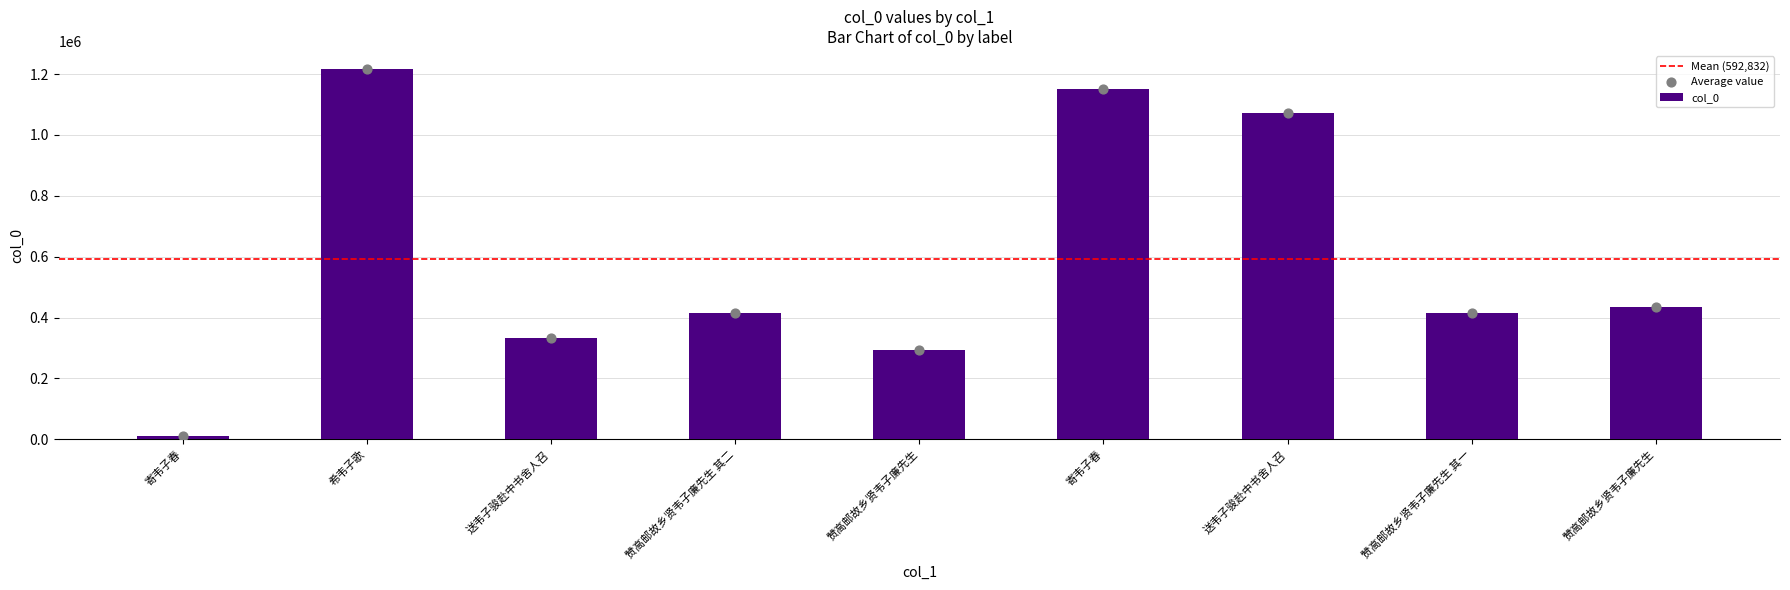

Which has a higher value, 寄韦子春 or 寄韦子春?

寄韦子春